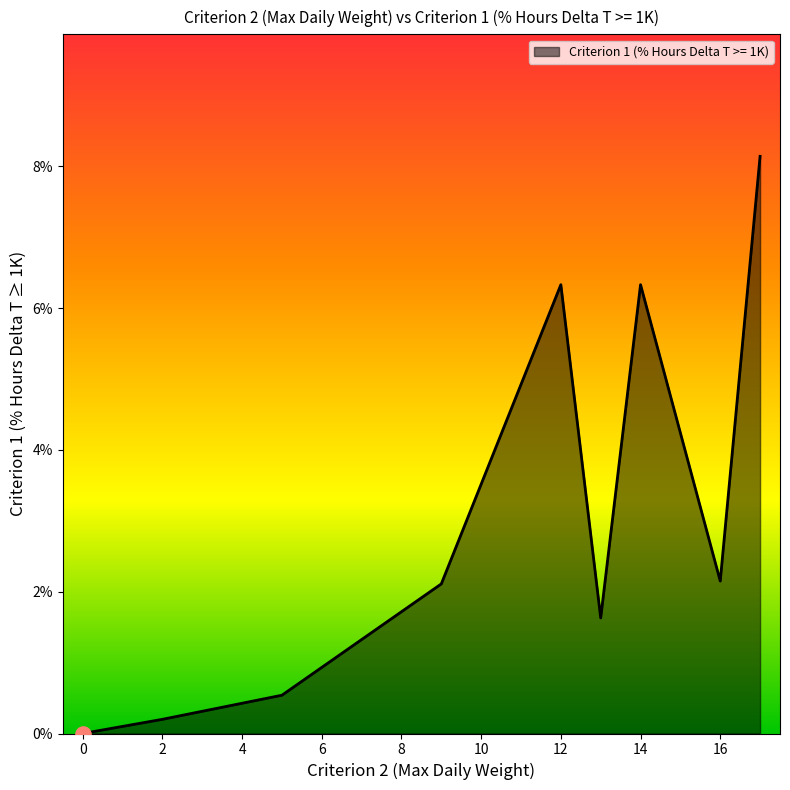

What is the greatest value displayed?

8.1